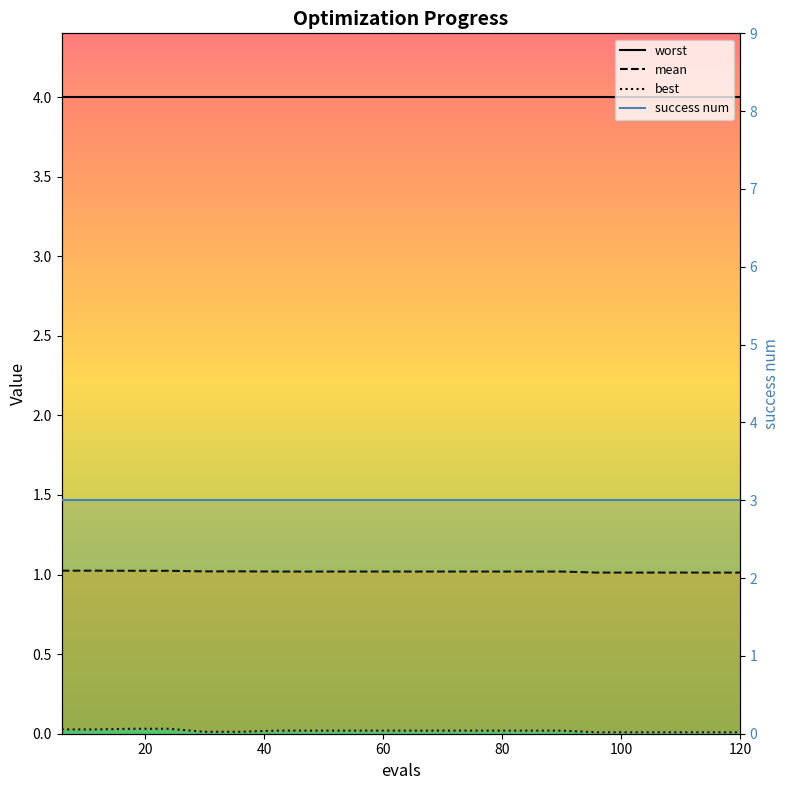

True or false: success num line and mean line cross at least once.

False